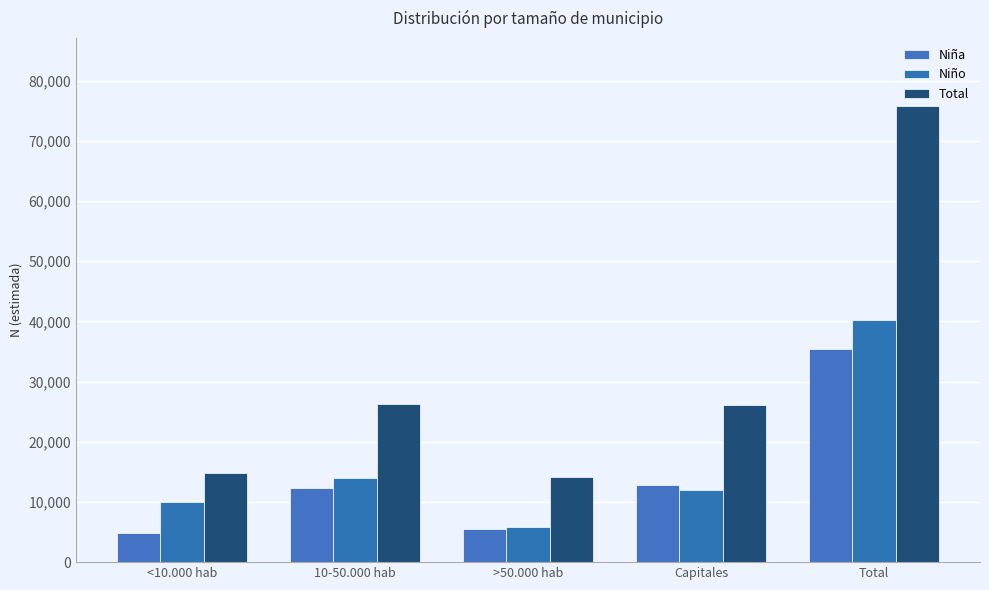

What is the difference between the highest and lowest values at 10-50.000 hab?

14021